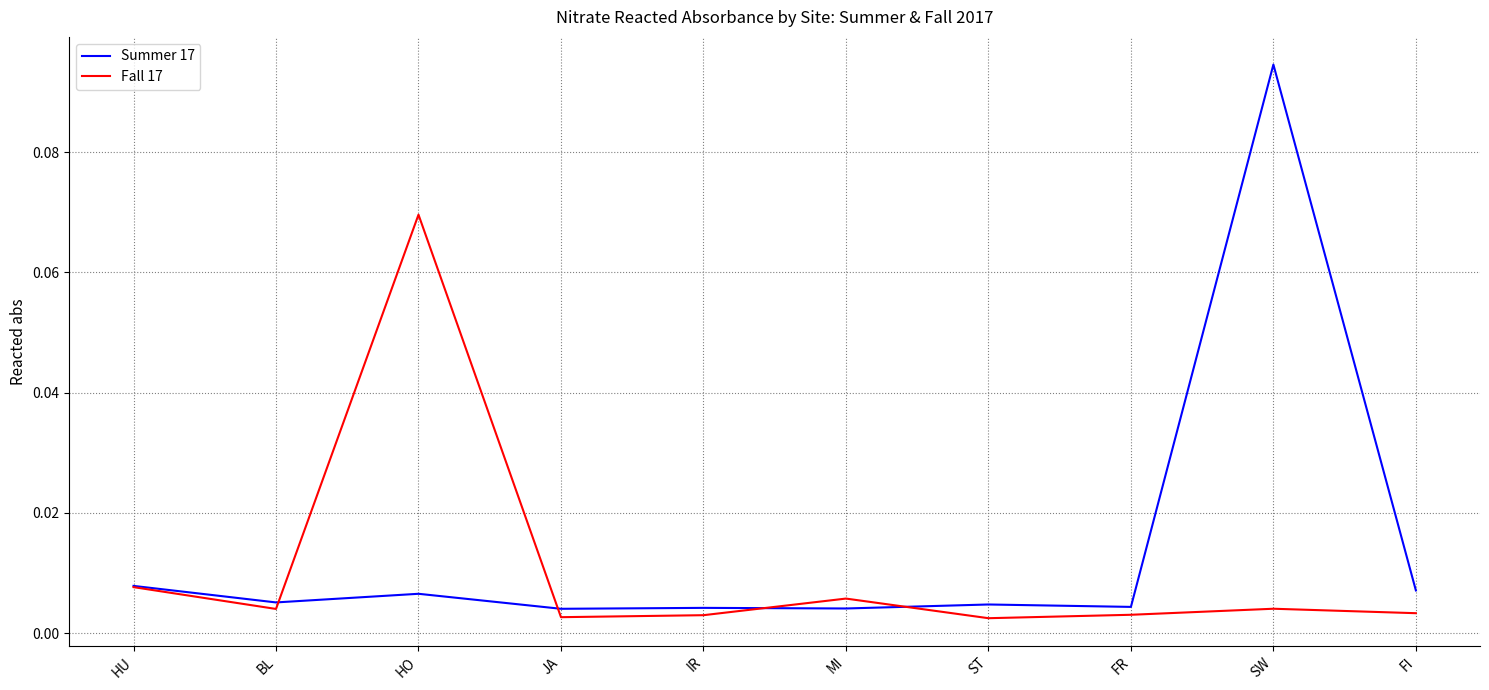

List the series in order of their peak value, highest first.

Summer 17, Fall 17